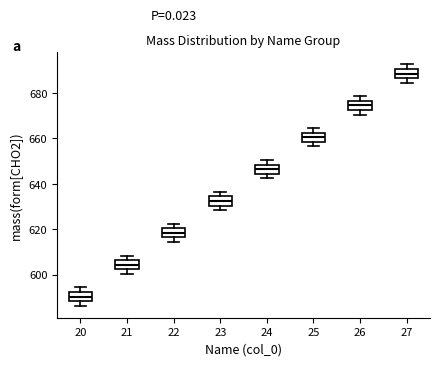

Which box has the highest median line?

27